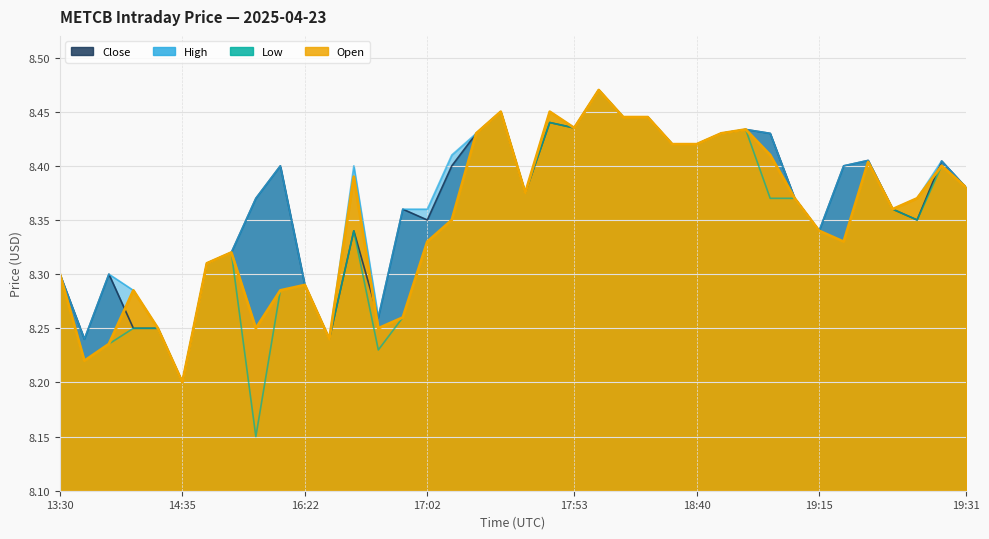

What is the minimum value shown in the chart?

8.1